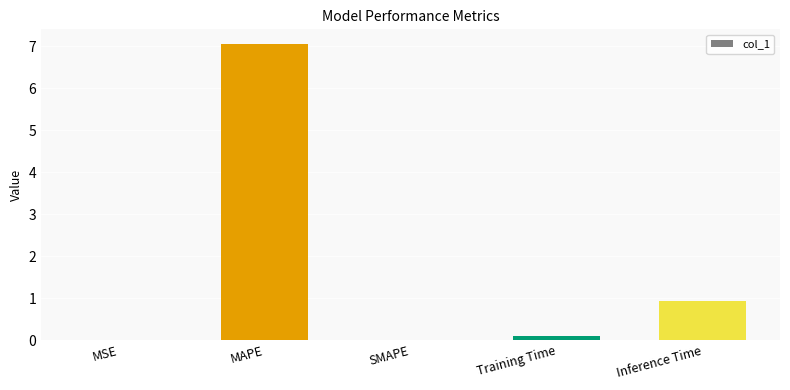

Is it true that the value at MAPE is 7.1?

True